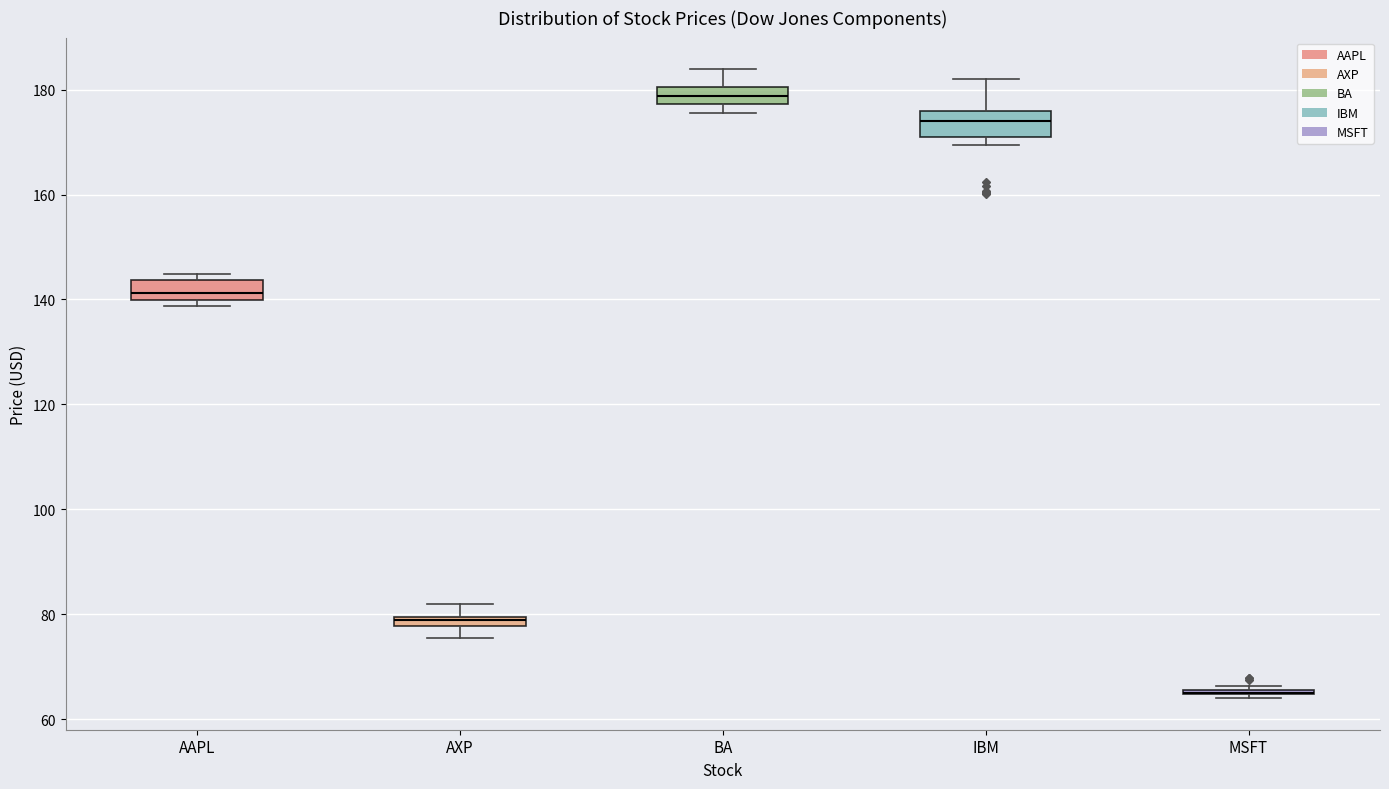

Where is the lower edge of the box for BA on the y-axis? The values are not printed on the chart, so give them approximately, as read against the axis.

178